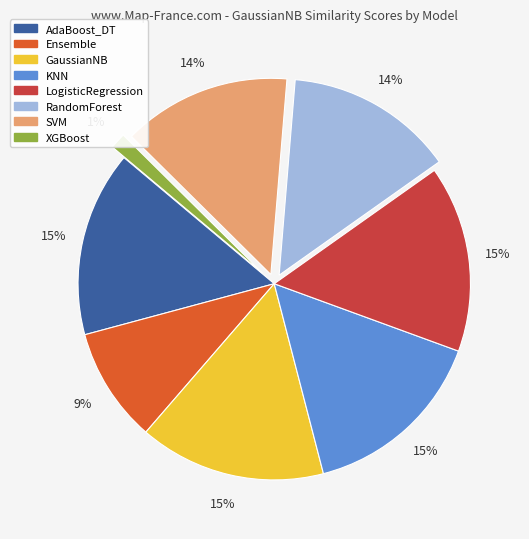

Which has a higher value, GaussianNB or Ensemble?

GaussianNB